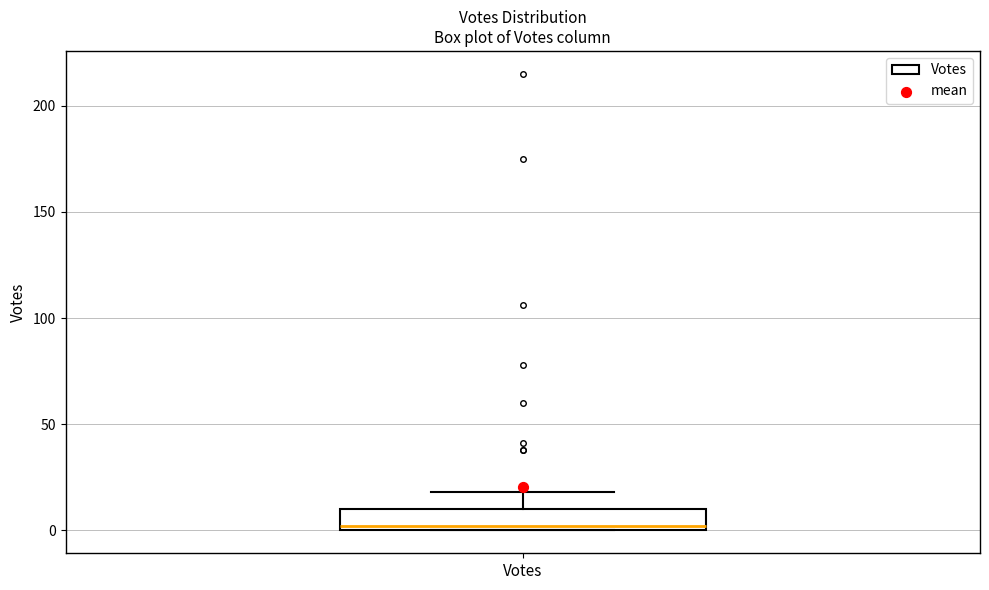

Transcribe this box plot: give where the median line is, the range the box spans, and where the two whiskers end, as read against the y-axis. The values are not printed on the chart, so give them approximately, as read against the axis.

median 0 (just above the box's lower edge), box 0 to 10, whiskers 0 to 20